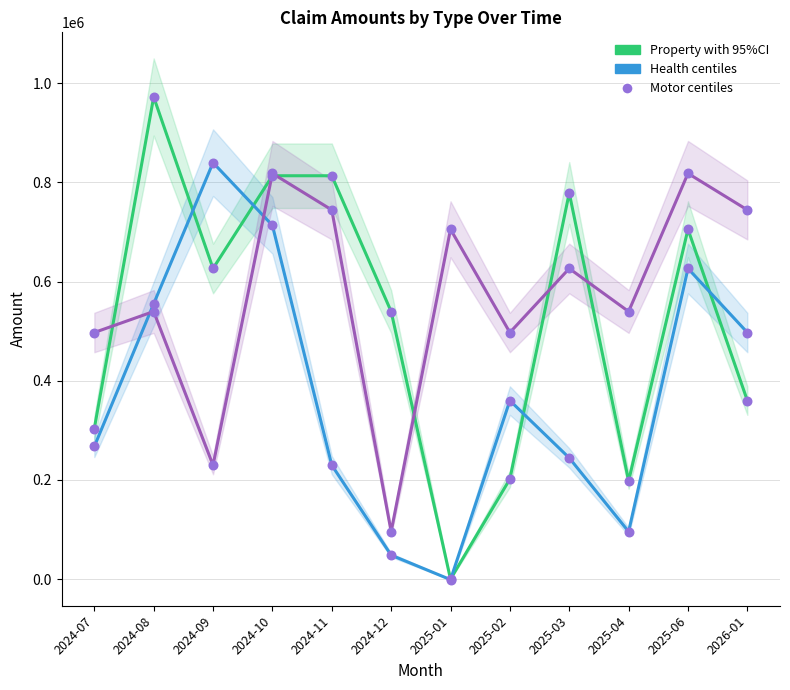

What are all the series names shown in the legend?

Property, Health, Motor